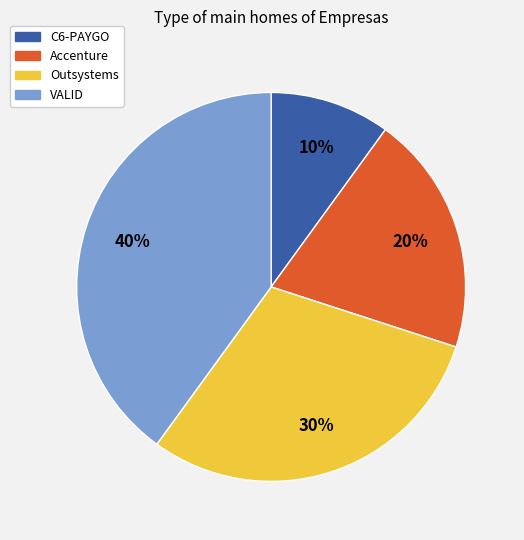

To the nearest percent, what portion does Outsystems represent?

30%